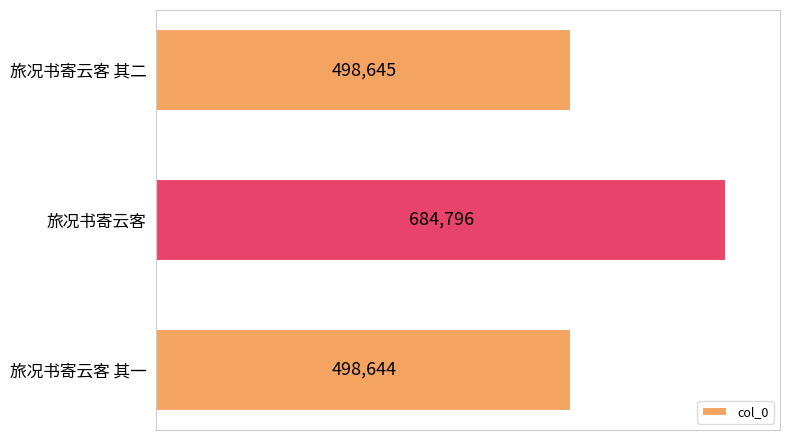

Reading top to bottom, list all the values displayed in this chart.

498645	684796	498644